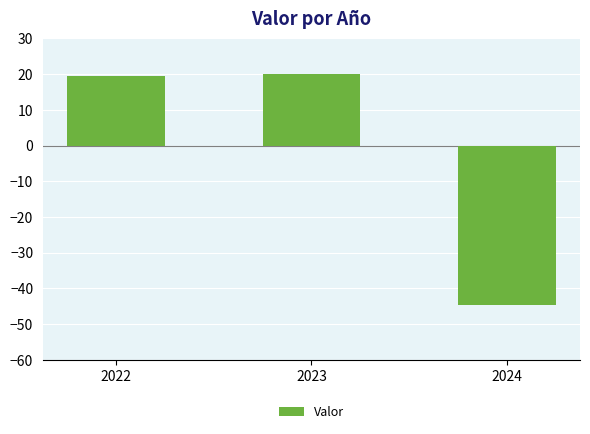

What is the difference between the maximum and second lowest values?

0.7